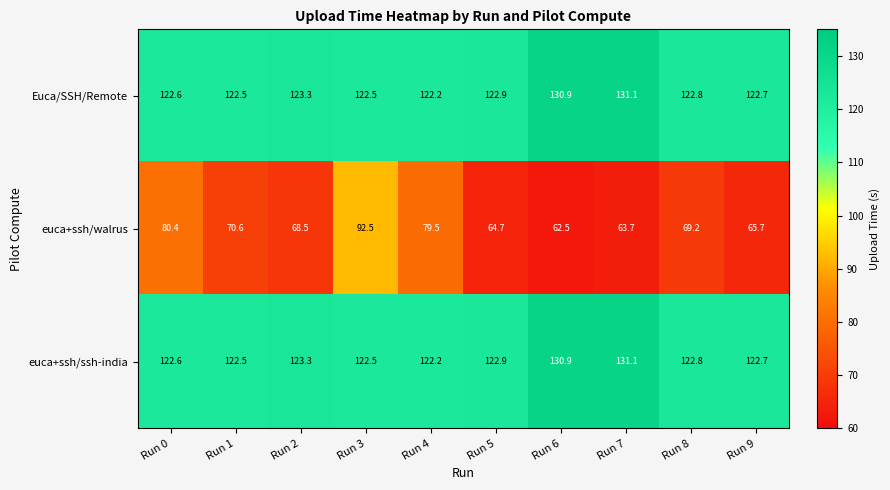

Where is euca+ssh/ssh-india nearest to the value 126?

Run 2